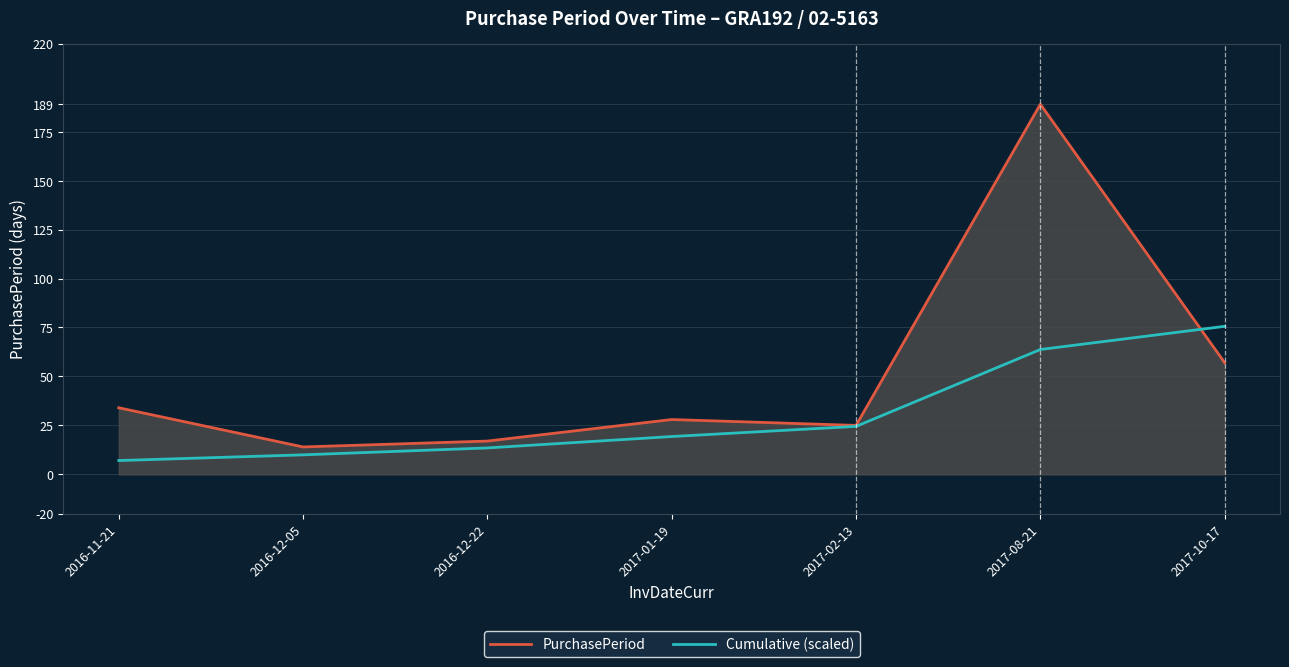

Is it true that PurchasePeriod equals 17.0 at 2016-12-22?

True